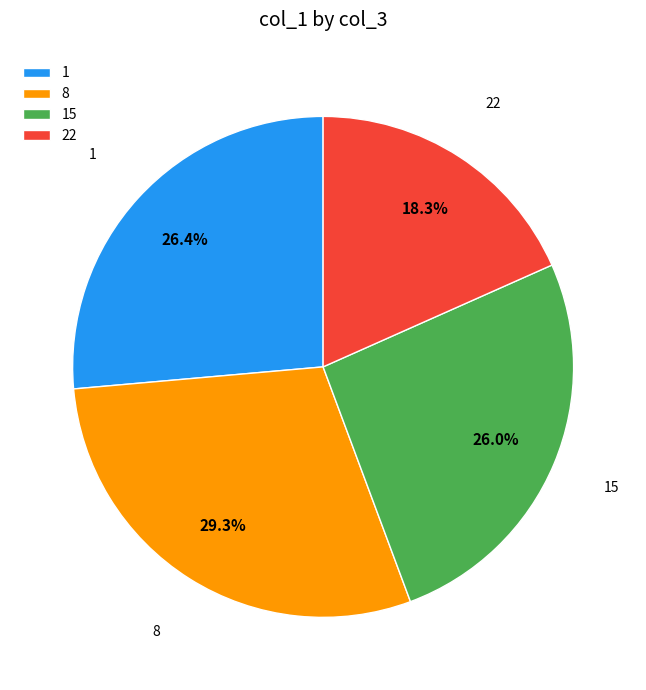

How many segments does this pie chart have?

4